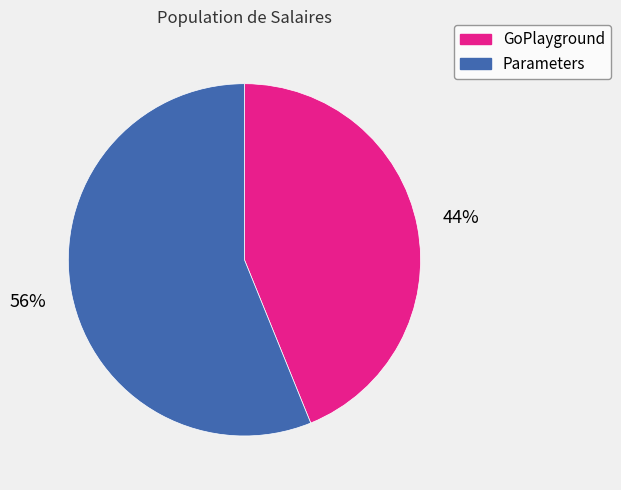

Which category has the smallest portion of the pie?

GoPlayground